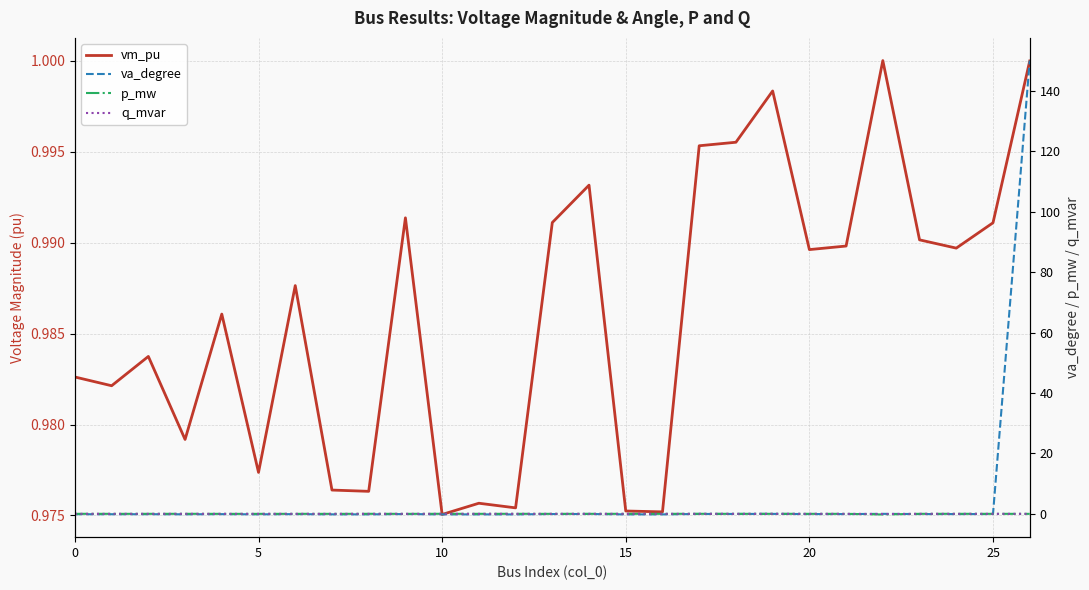

What is the label of the 13th point from the left?

12